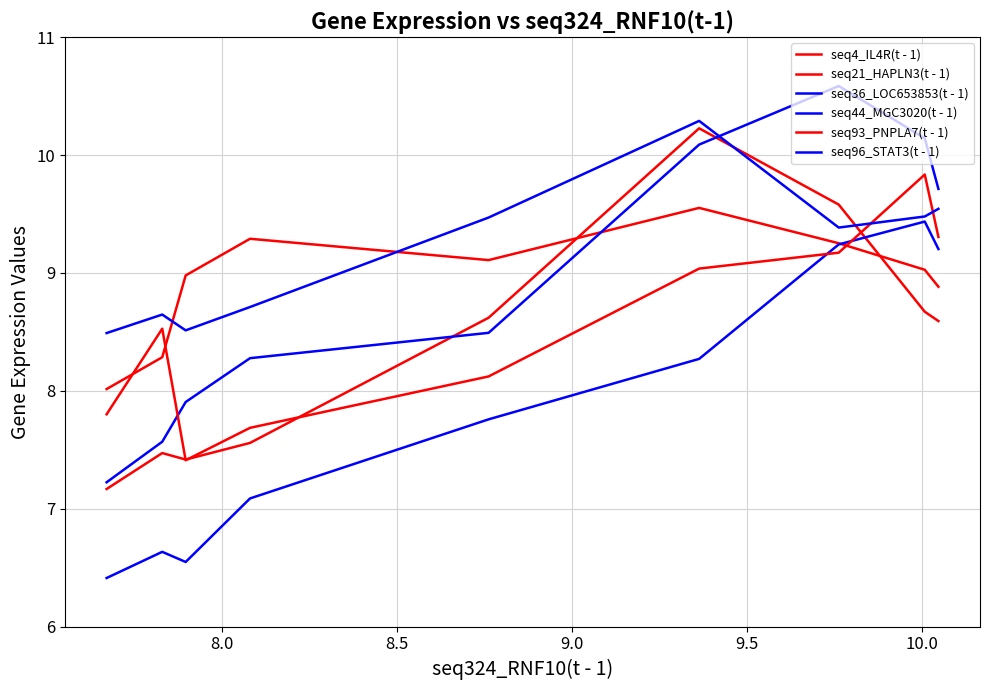

Does the chart display data point markers on the line(s)?

No